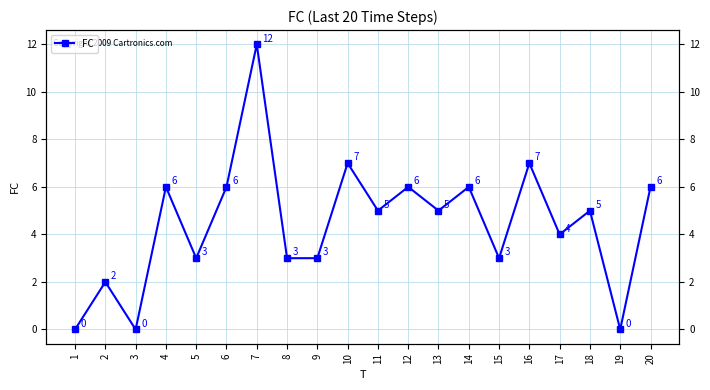

List the labels in order of value, largest first.

7, 10, 16, 4, 6, 12, 14, 20, 11, 13, 18, 17, 5, 8, 9, 15, 2, 1, 3, 19